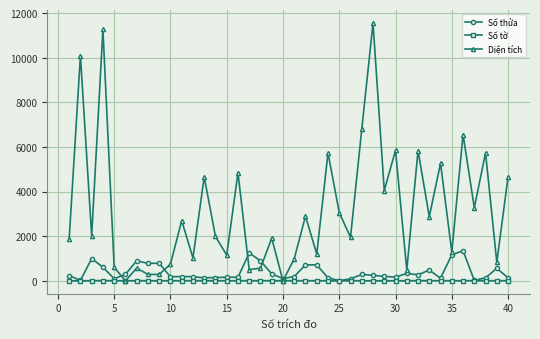

At how many categories does at least one series exceed 4725?

11